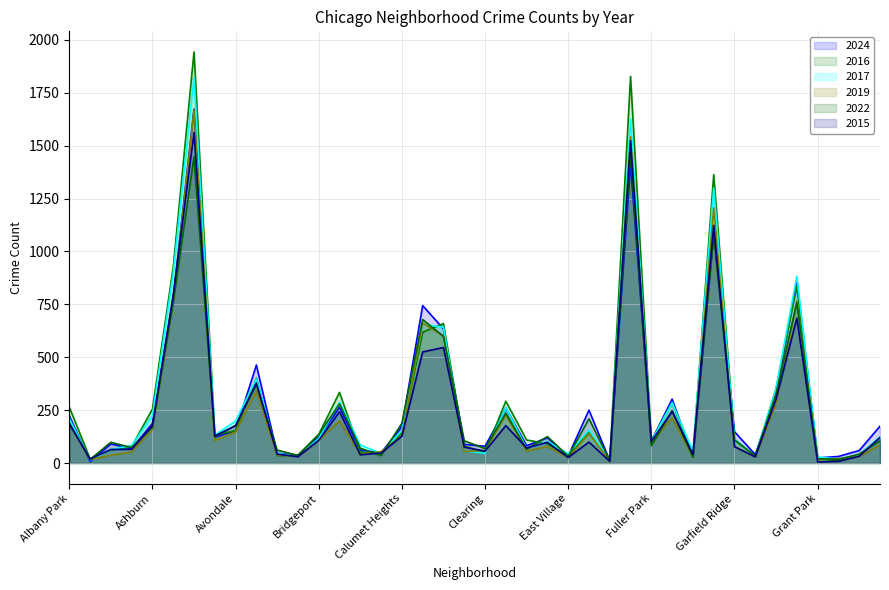

Is the value of 2022 at Ashburn greater than the value of 2016 at Austin?

No